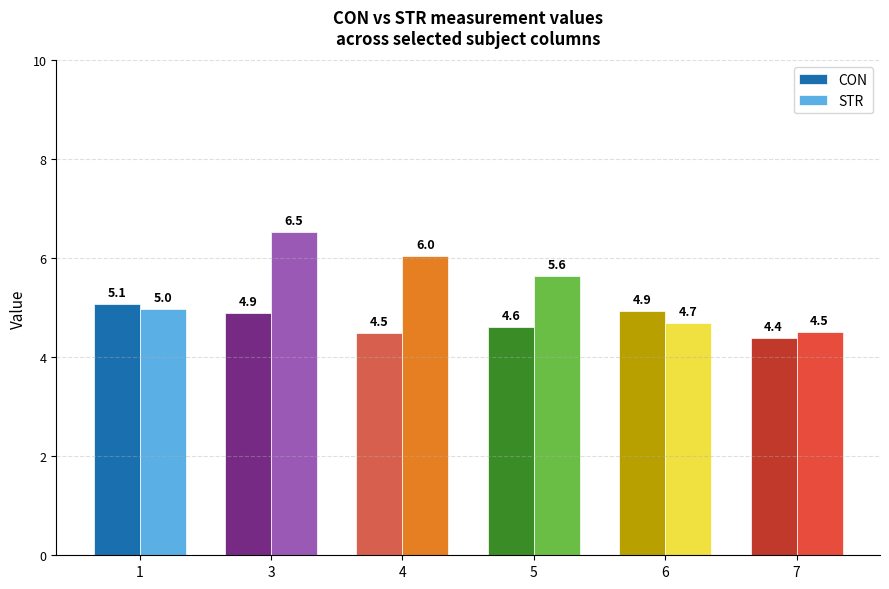

Which category has the lowest value across all series?

7